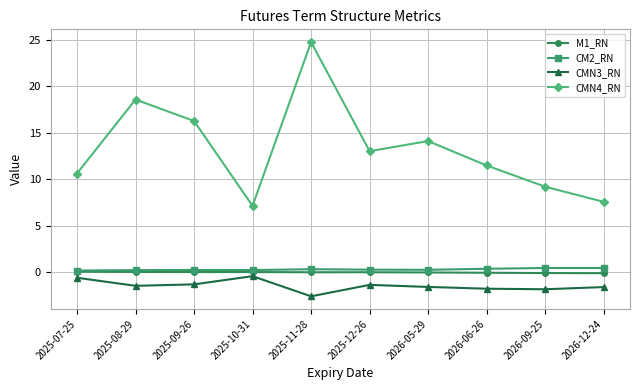

Is this an area chart (filled region under the line)?

No